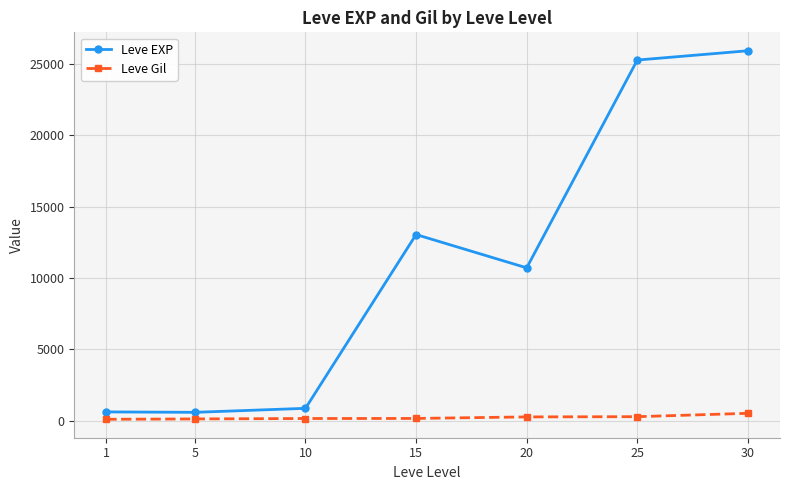

What are all the series names shown in the legend?

Leve EXP, Leve Gil